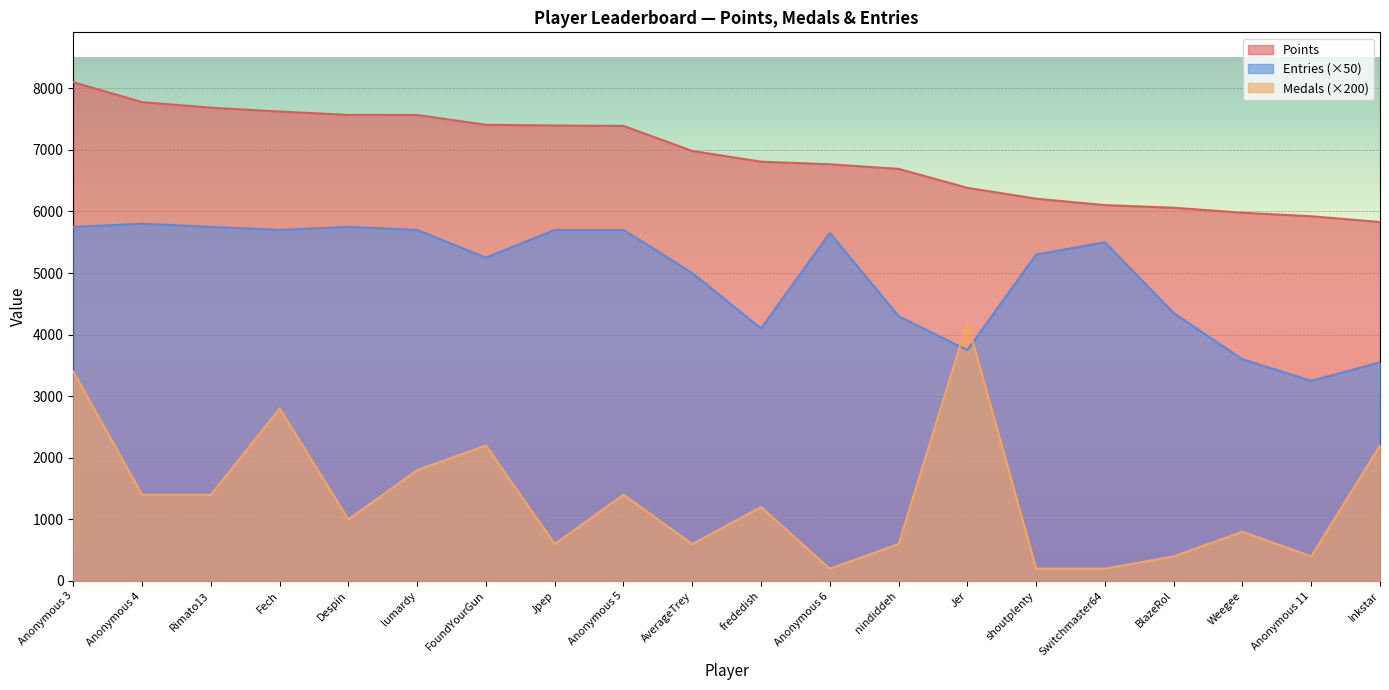

Which has a higher value, Switchmaster64 or Weegee?

Switchmaster64